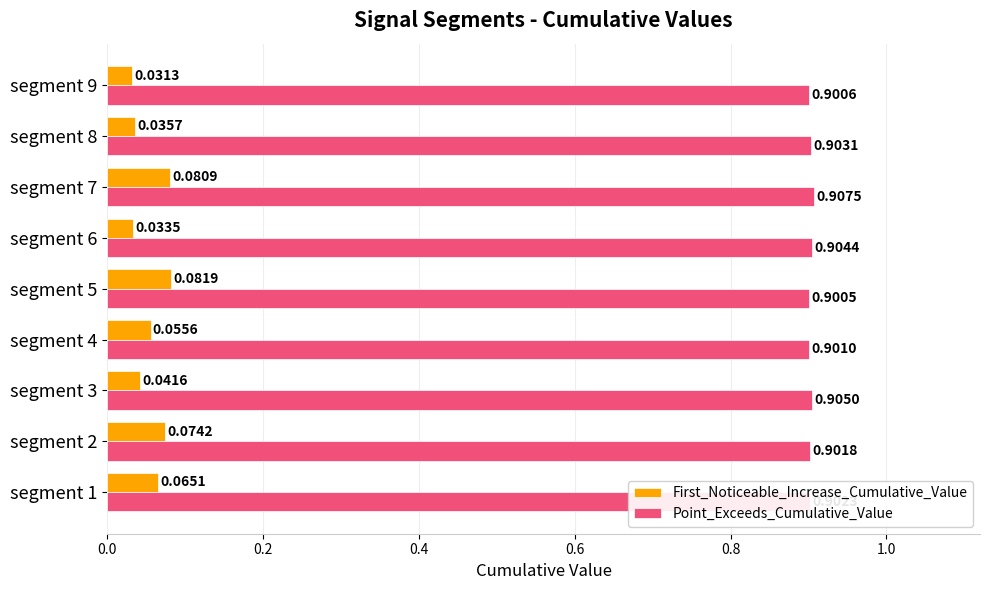

At how many categories does at least one series exceed 0?

9